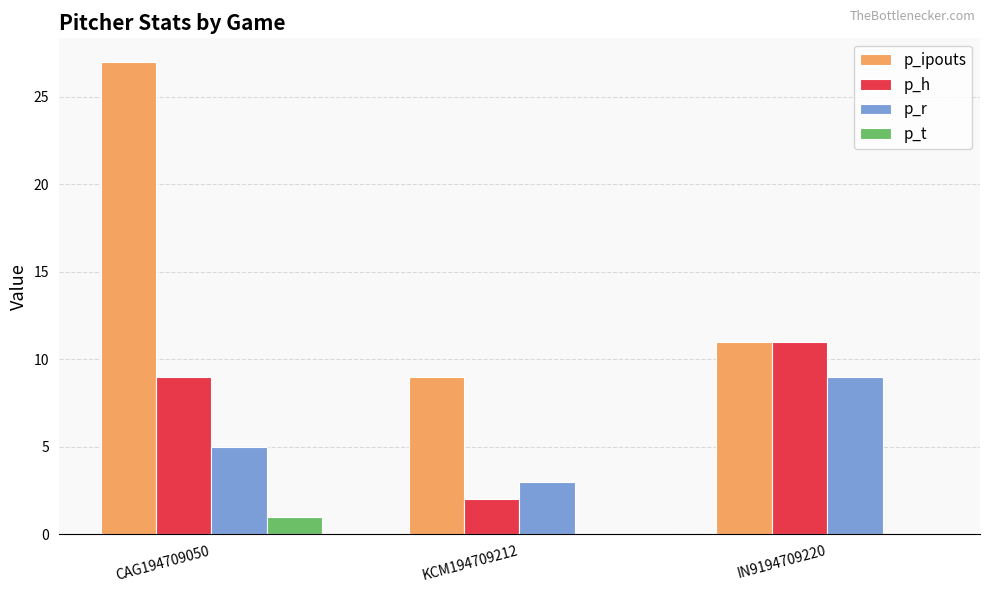

What is the sum of all p_ipouts values?

47